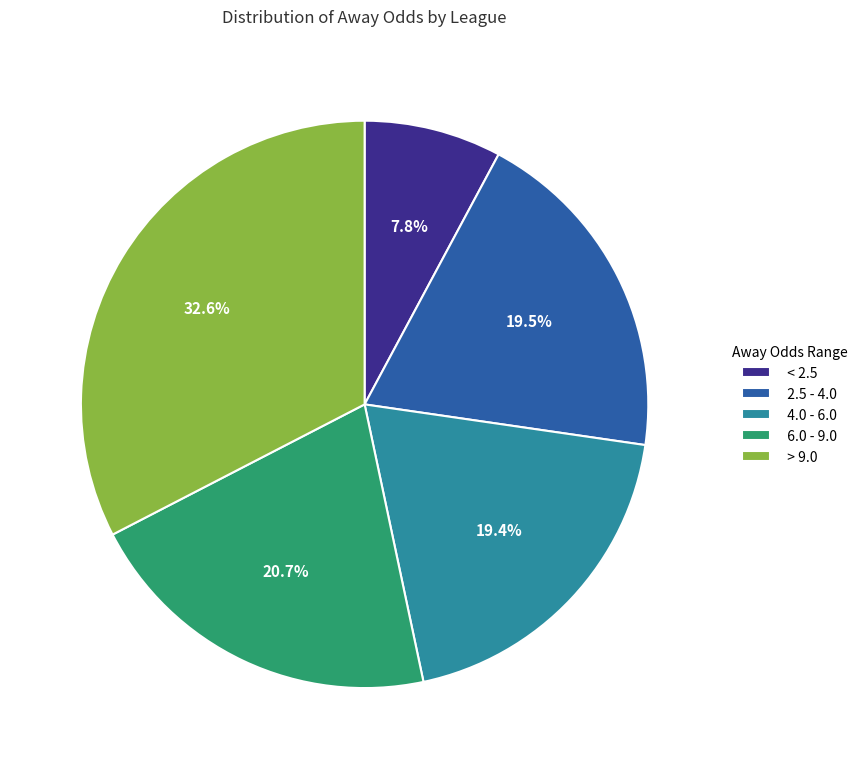

To the nearest percent, what is the average slice percentage?

20%